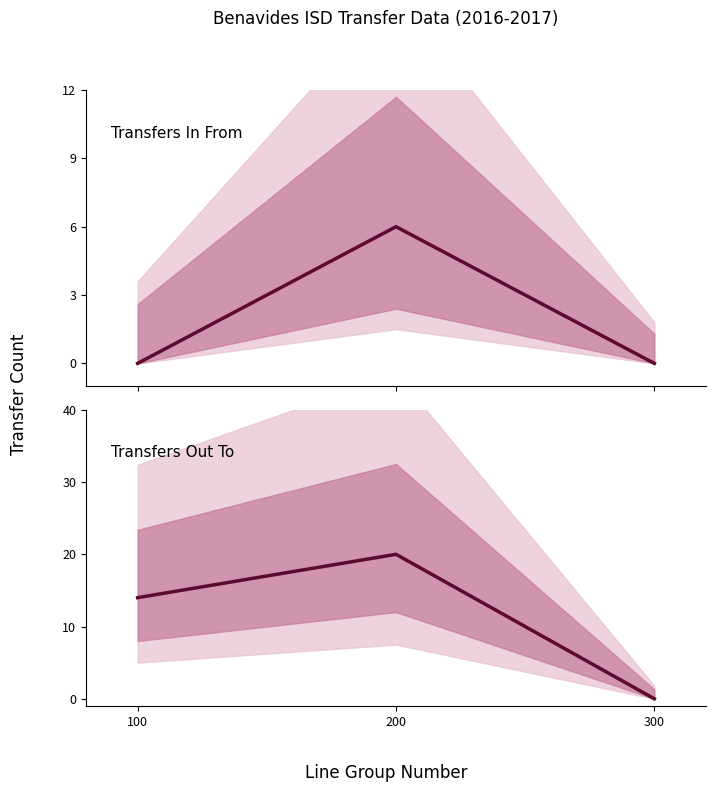

Where is Transfers Out To nearest to the value 10?

100